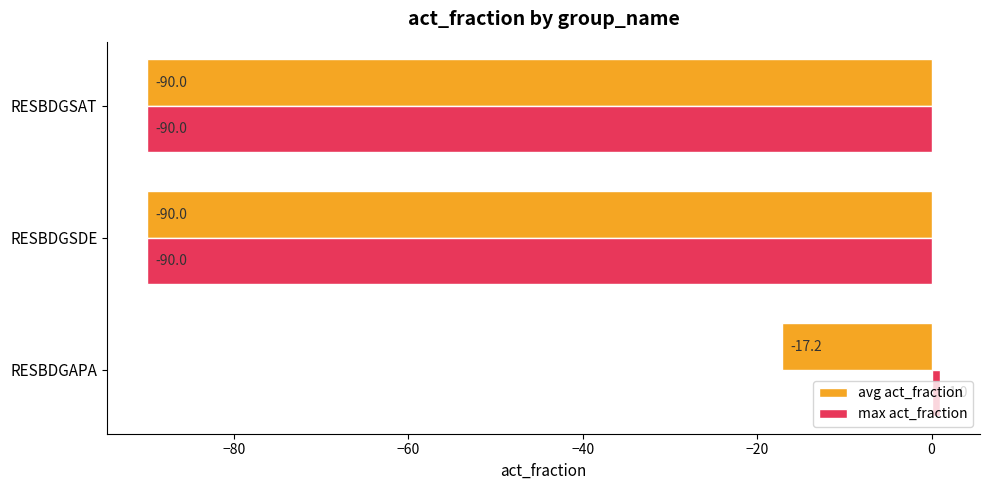

Where is avg act_fraction nearest to the value -53?

RESBDGAPA